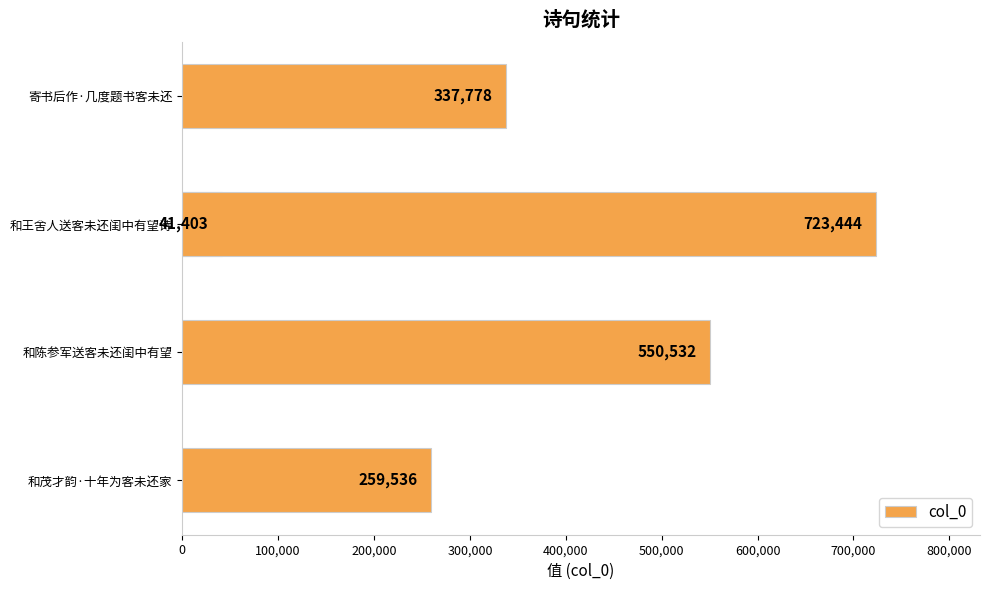

Between 200,000 and 400,000, which is larger?

400,000